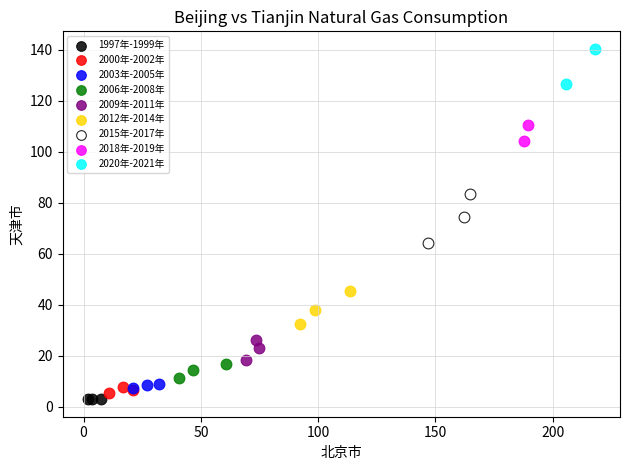

What are all the series names shown in the legend?

1997年-1999年, 2000年-2002年, 2003年-2005年, 2006年-2008年, 2009年-2011年, 2012年-2014年, 2015年-2017年, 2018年-2019年, 2020年-2021年